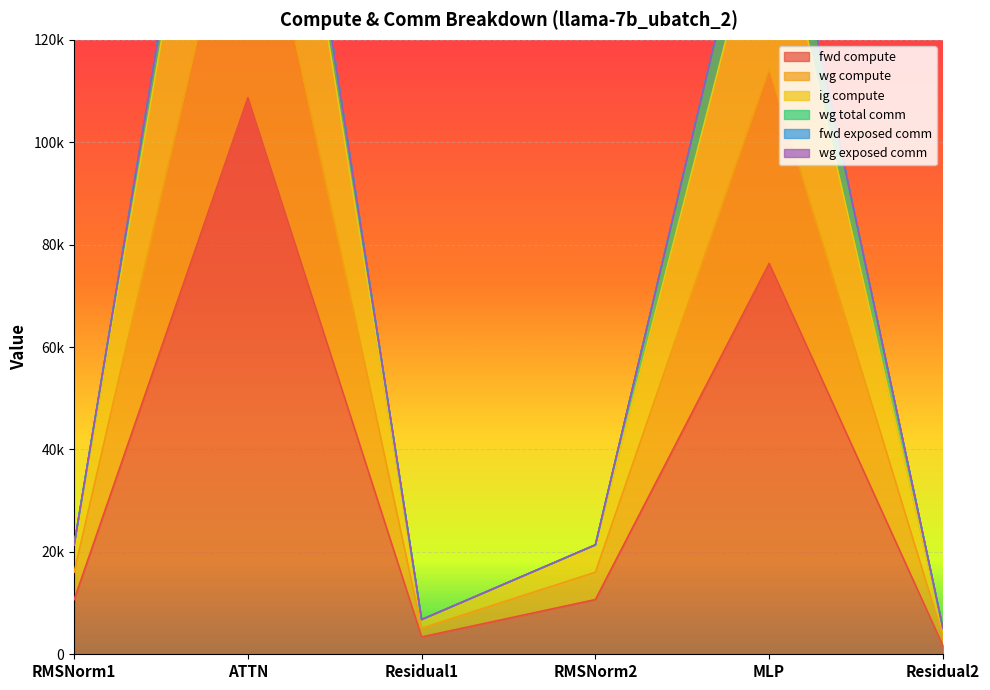

True or false: wg compute has a value of 7198.8 at RMSNorm1.

False